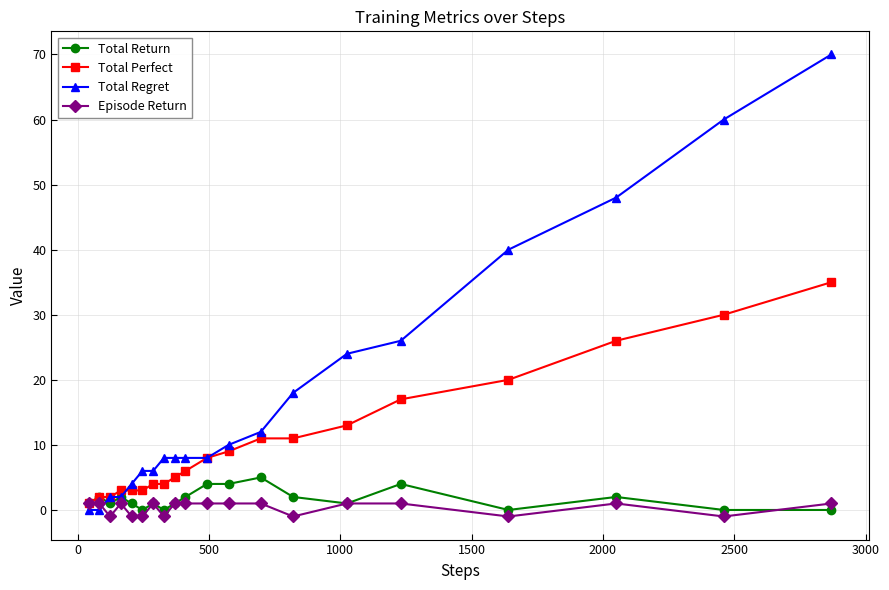

After their last crossing, which series has the higher values: Total Regret or Episode Return?

Total Regret